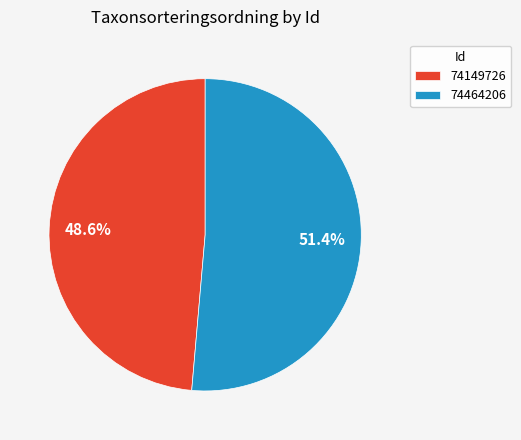

Combined, what portion of the pie is 74464206 and 74149726?

100.0%